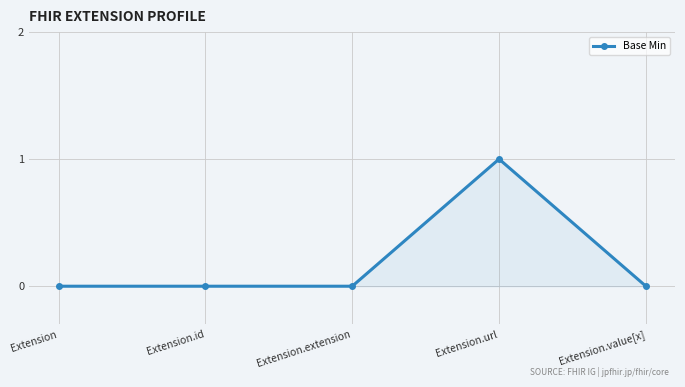

Does the chart have visible grid lines?

Yes